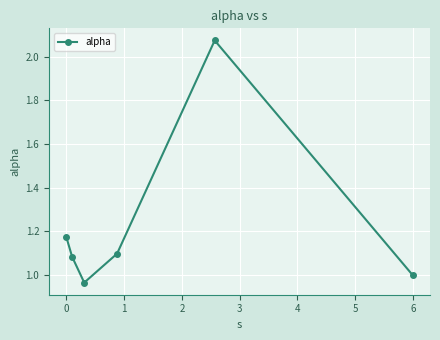

What is the sum of all values?

7.4